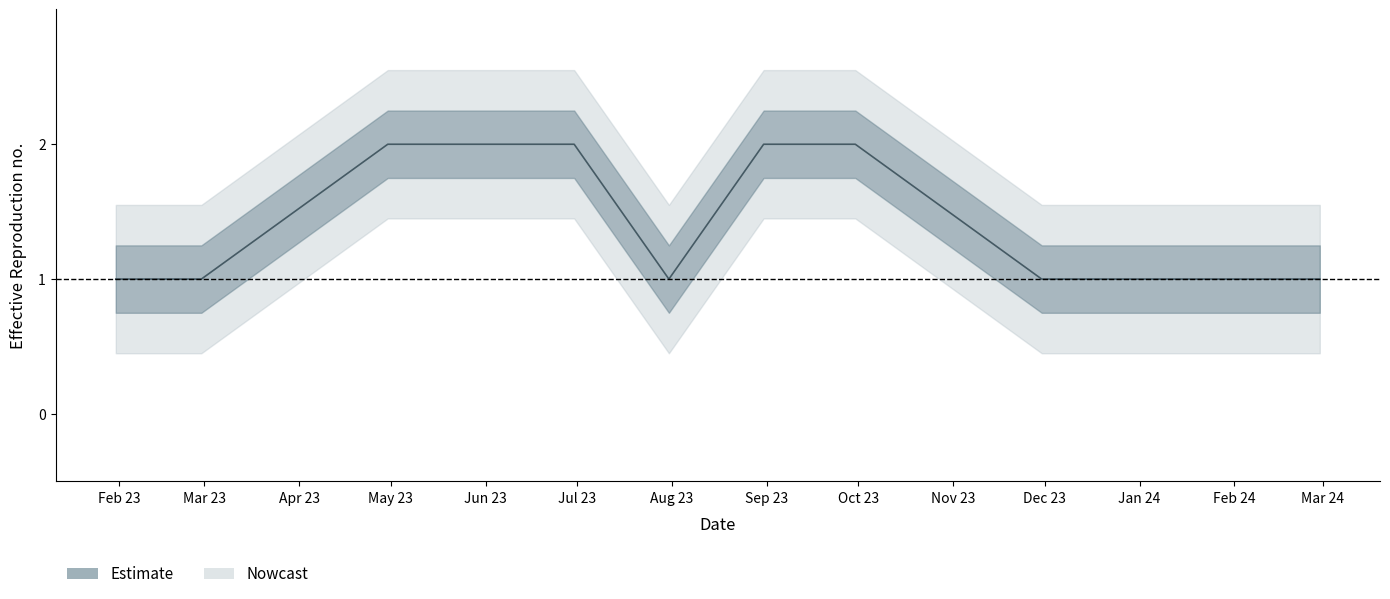

Count the number of values greater than 1.

4